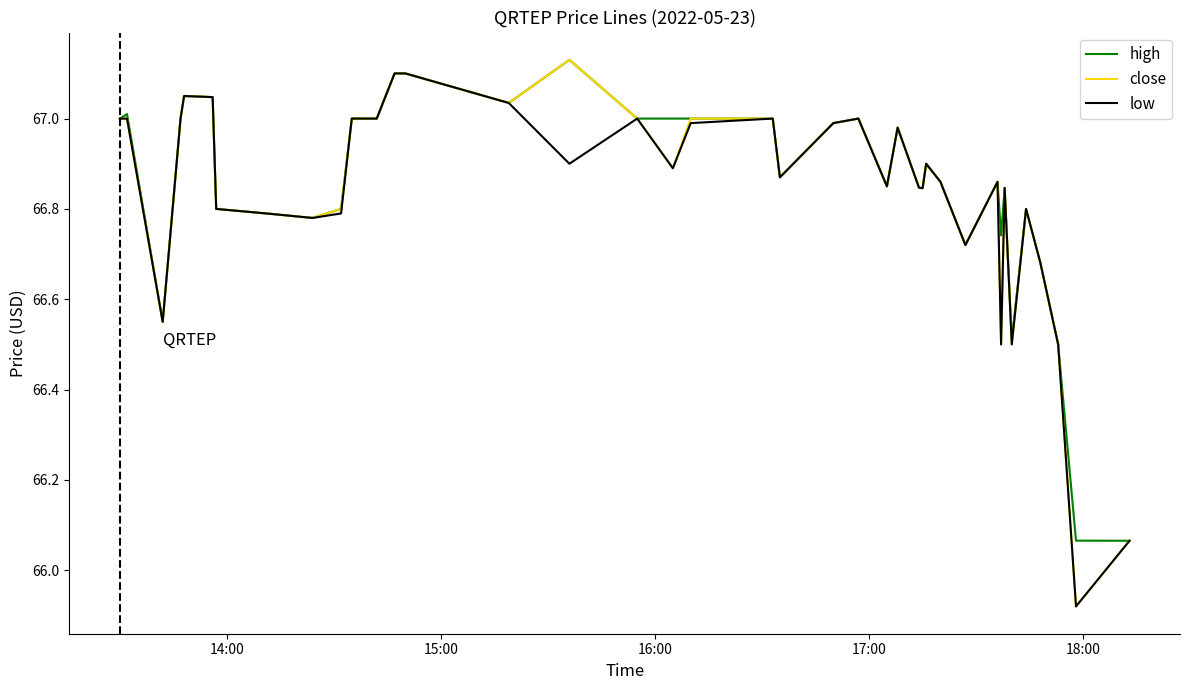

Which series has the largest total across all categories?

high